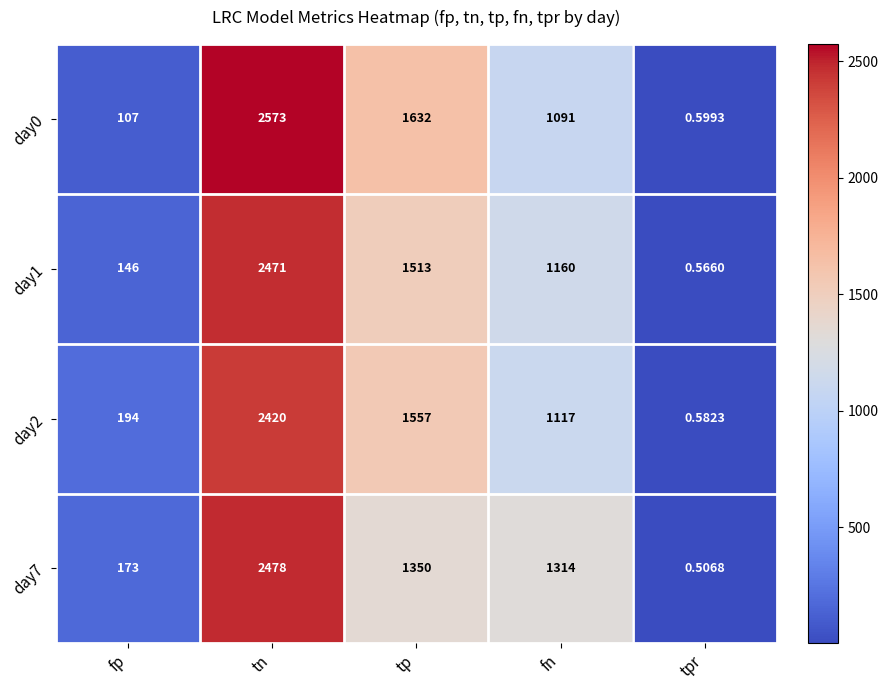

How many categories are shown in the chart?

5